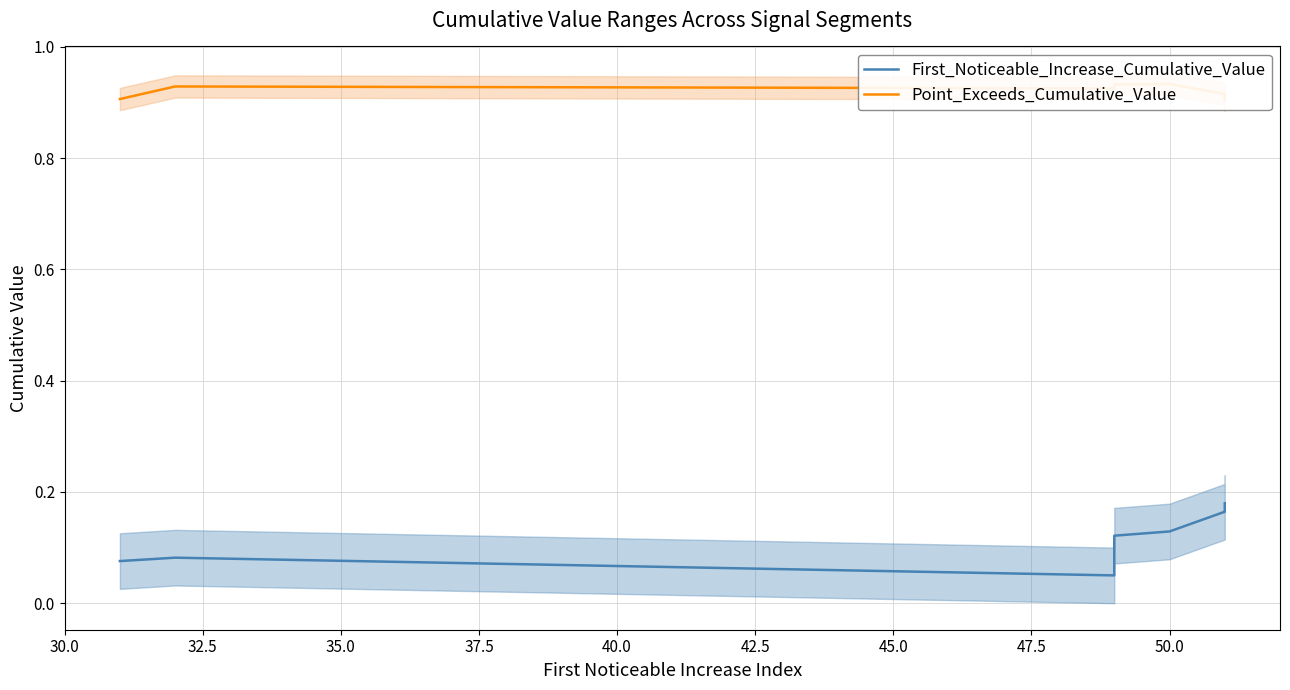

Does the chart have visible grid lines?

Yes